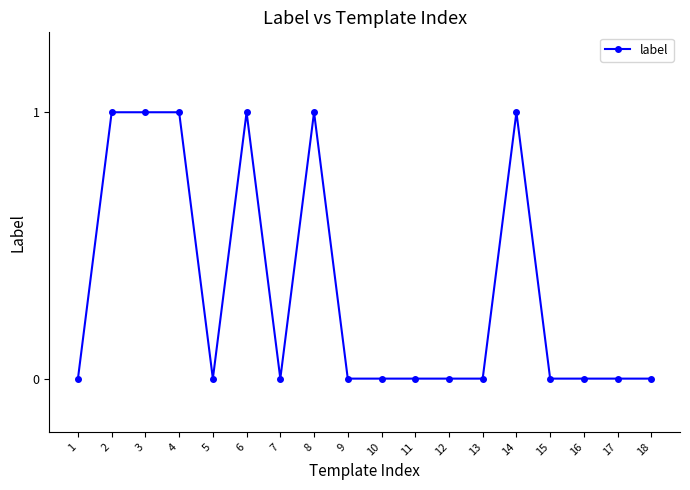

True or false: the data shows 1 at 3.

True